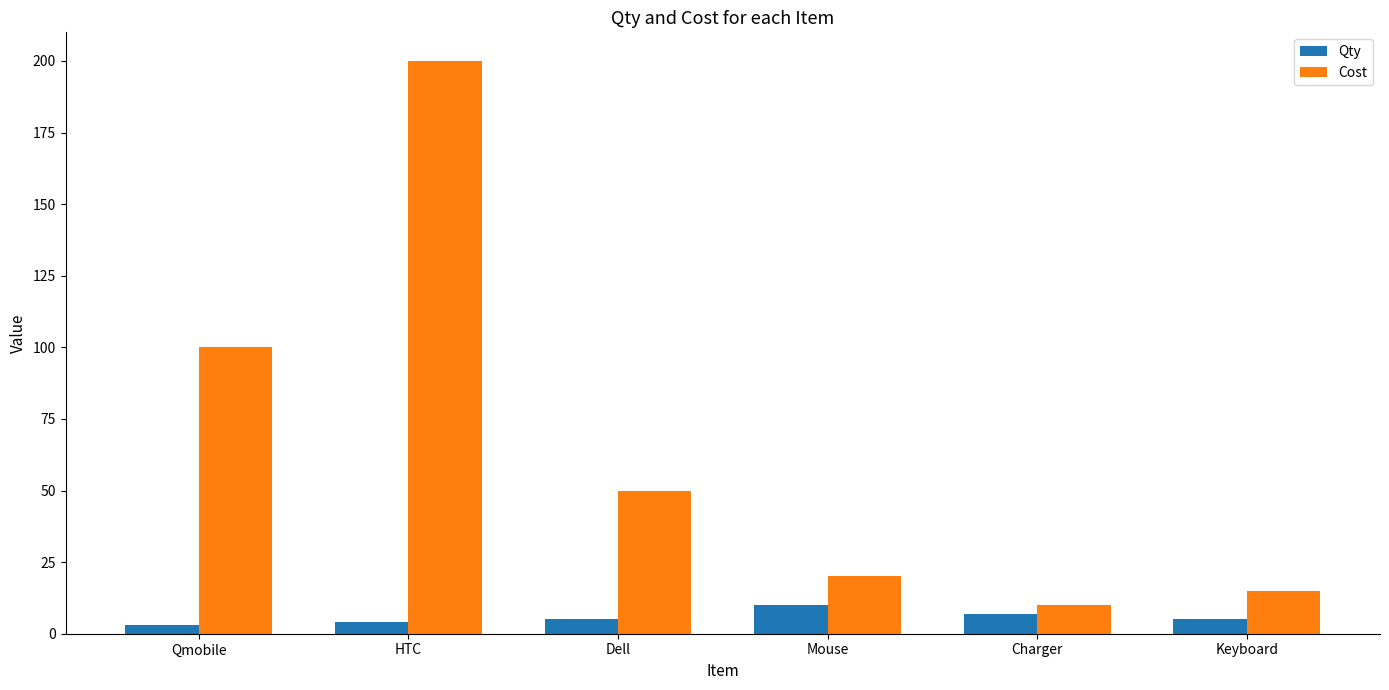

What is the difference between the maximum and minimum values in the Qty series?

7